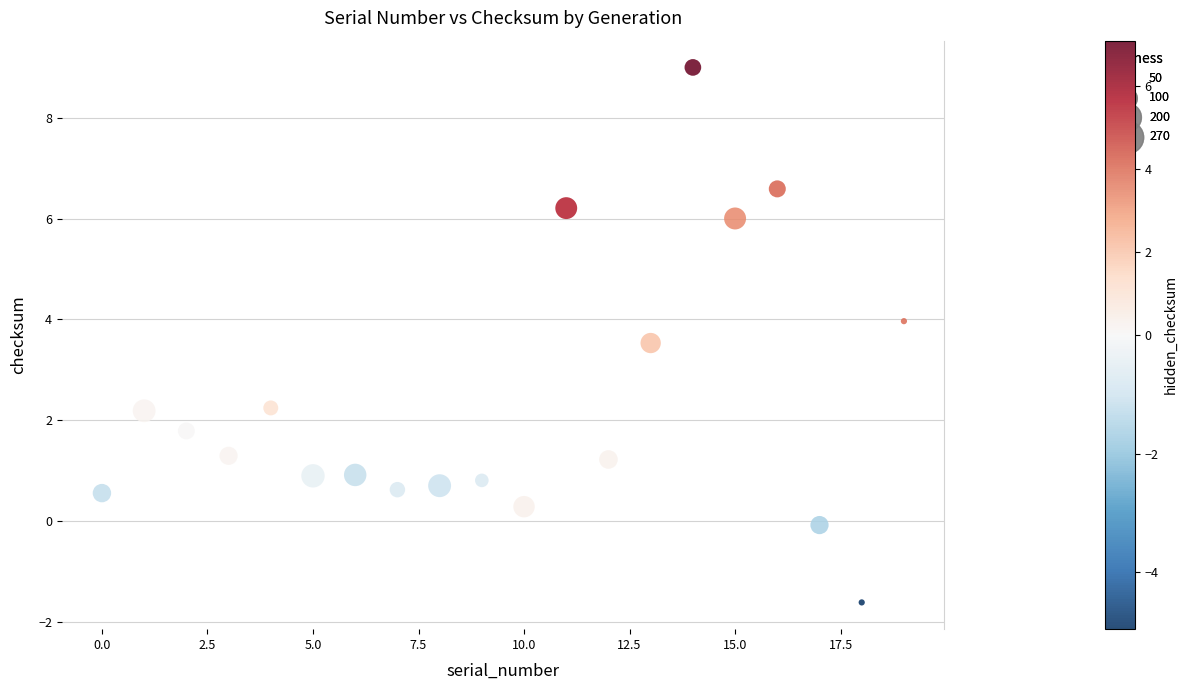

What is the range of Y values (max minus min)?

10.6